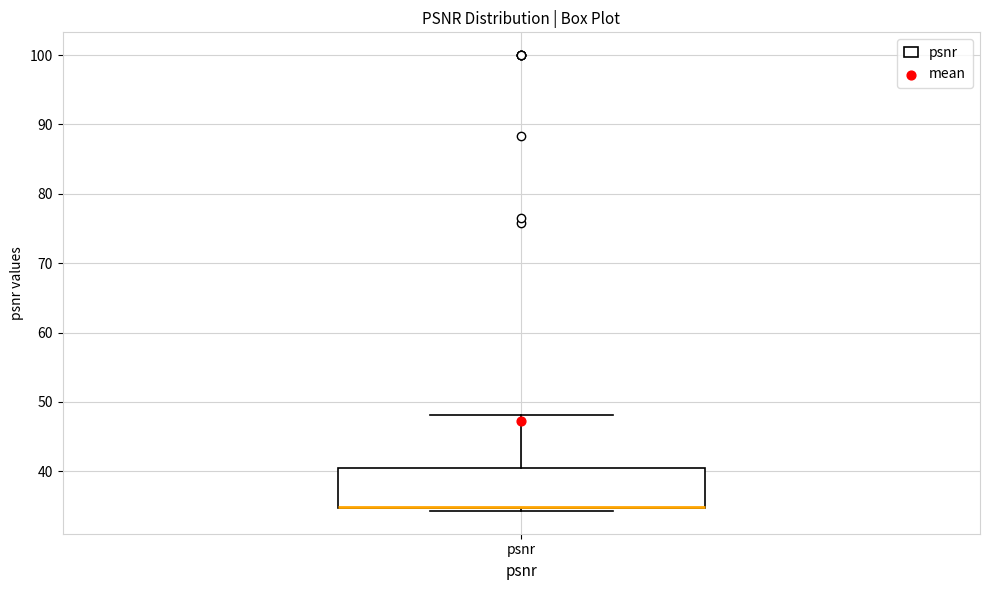

Where is the upper edge of the box for psnr on the y-axis? The values are not printed on the chart, so give them approximately, as read against the axis.

41